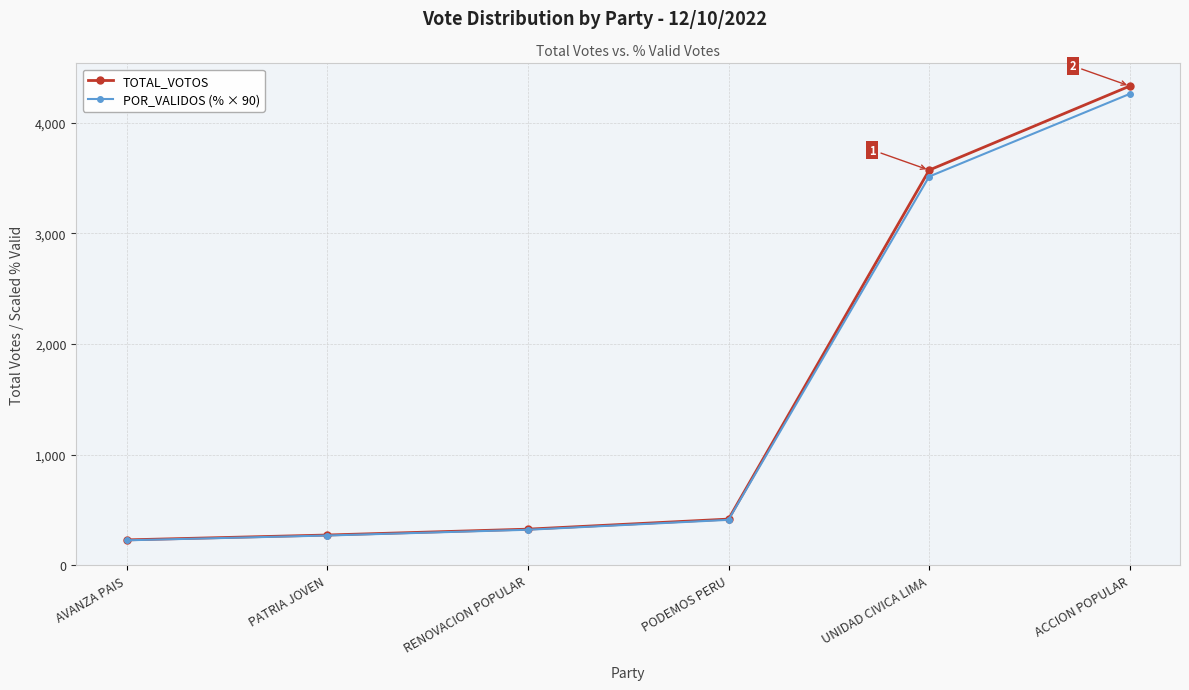

Is this an area chart (filled region under the line)?

No